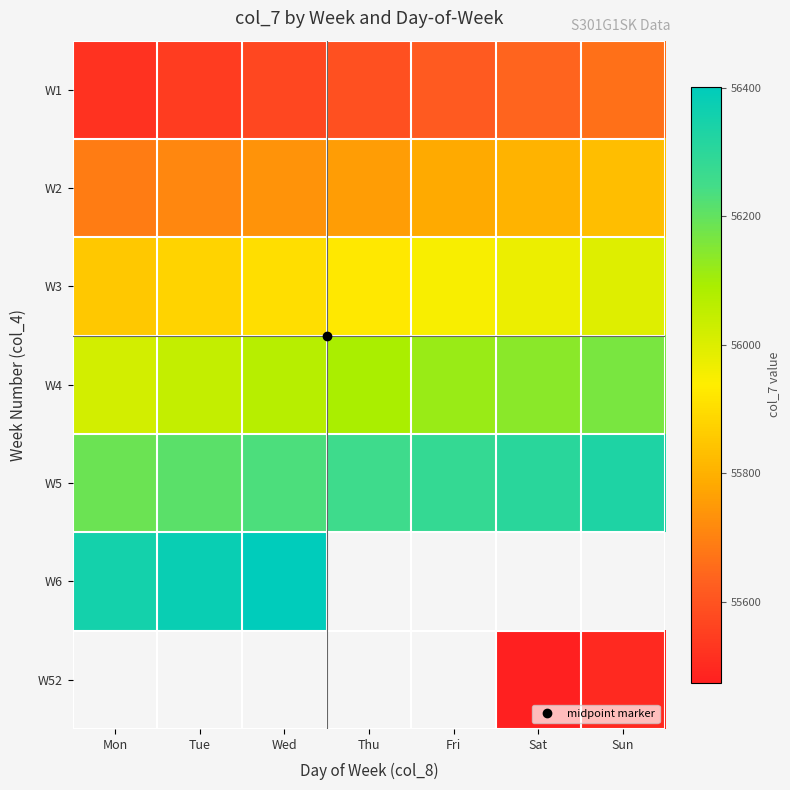

True or false: W3 has a value of 55902.0 at Wed.

True